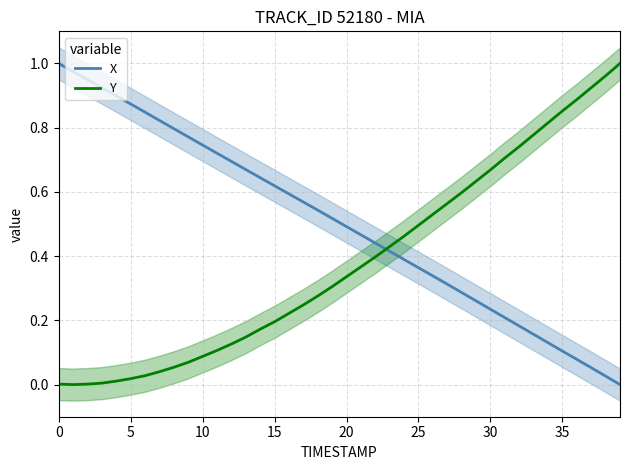

The value of X at 31 is 0.2. True or false?

True